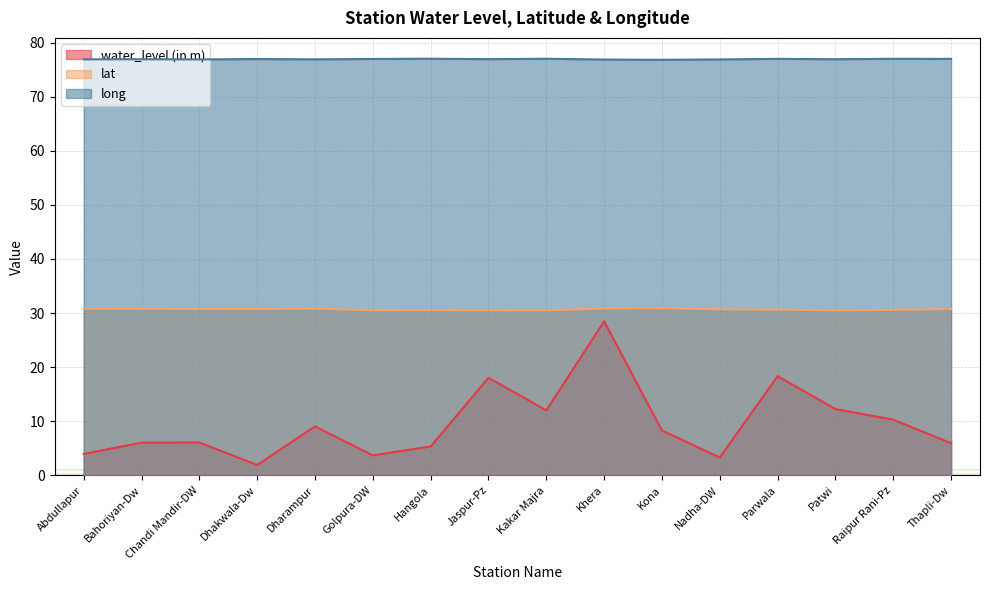

At which category is the sum across all series the highest?

Khera